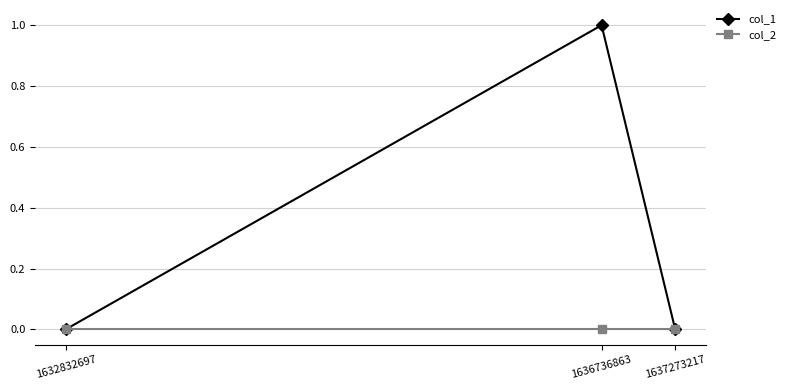

Reading left to right, transcribe all the data shown in this chart.

col_1: 1632832697=0	1636736863=1	1637273217=0
col_2: 1632832697=0	1636736863=0	1637273217=0